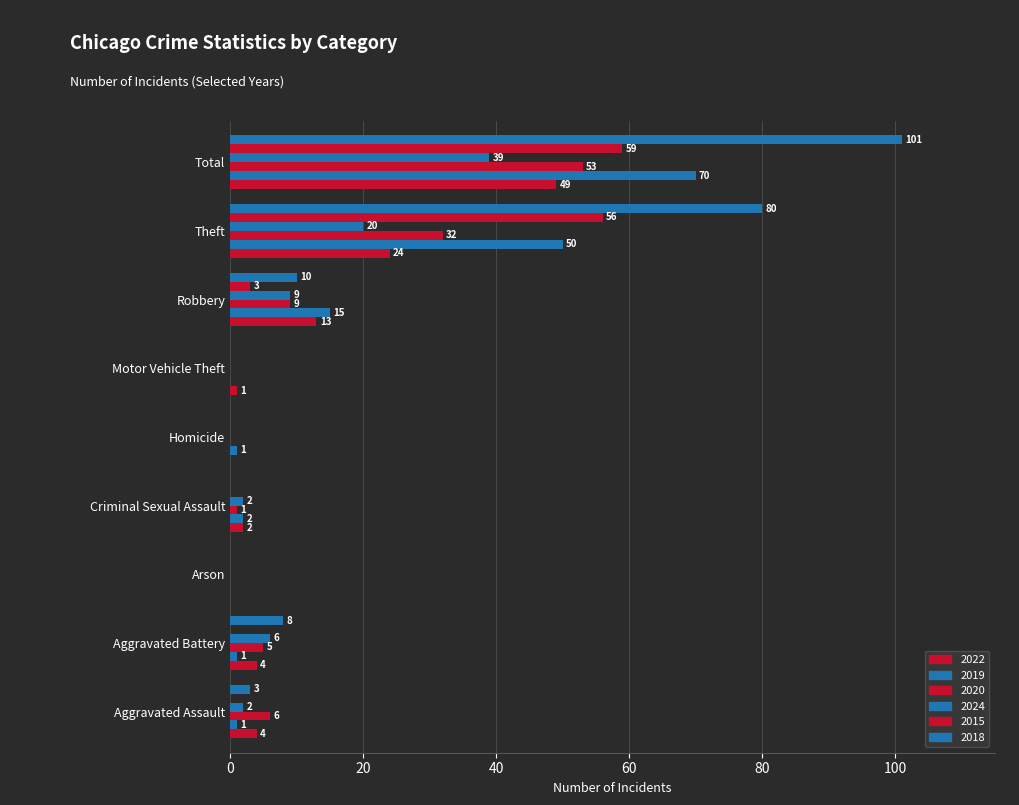

How many data points does each series have?

9